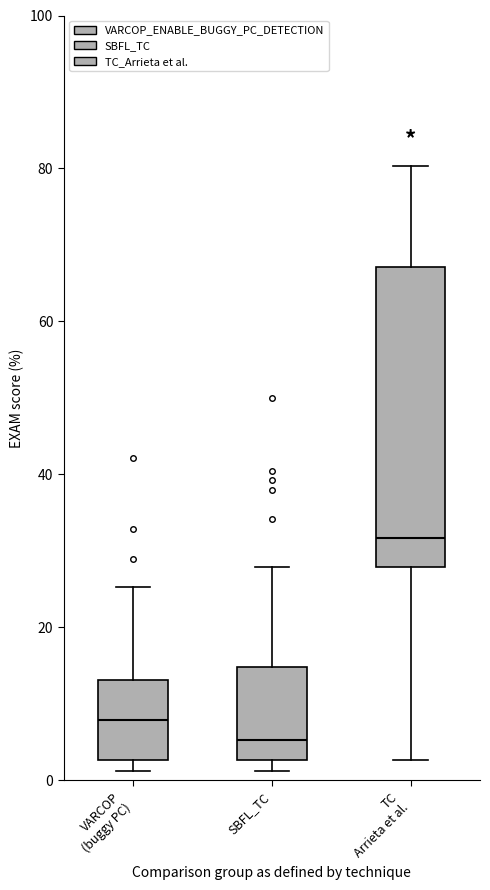

Which box's median line is the lowest?

SBFL_TC